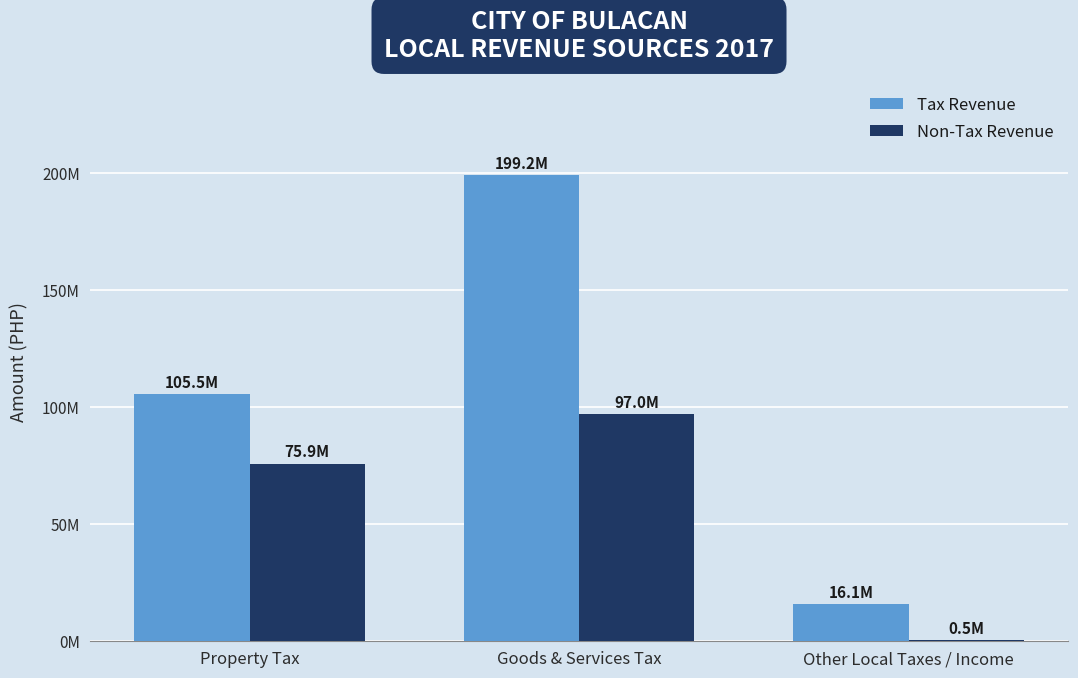

What are all the series names shown in the legend?

Tax Revenue, Non-Tax Revenue